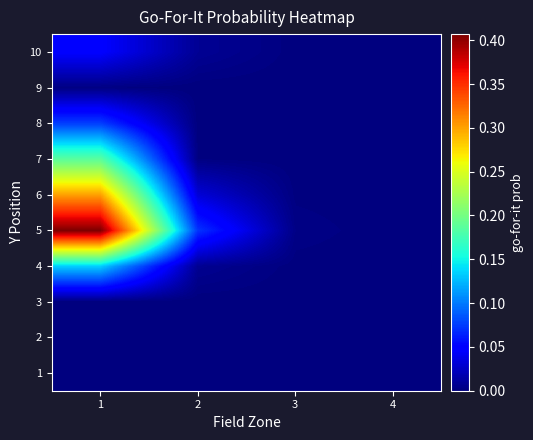

What is the difference between the highest and lowest values at 1?

0.4